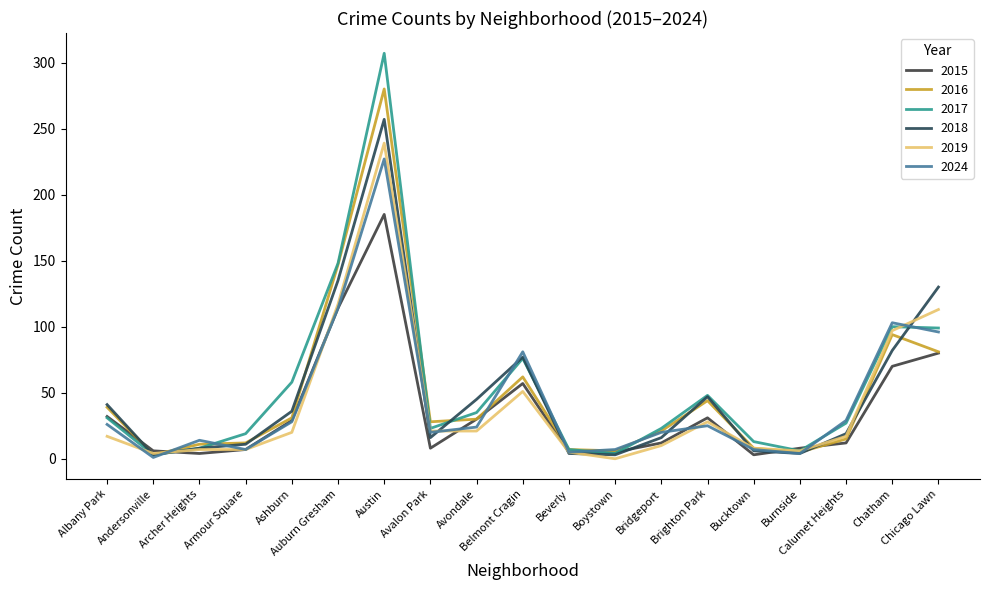

How many lines are shown in the chart?

6